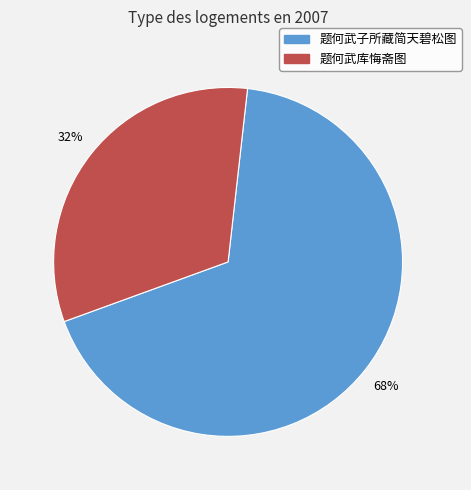

Which category accounts for the majority?

题何武子所藏简天碧松图